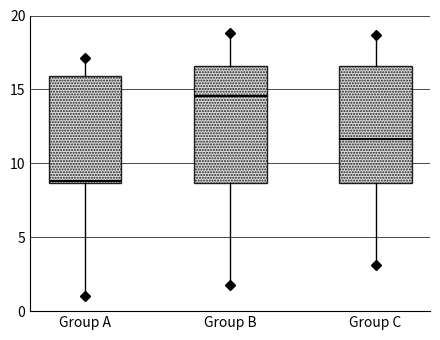

Reading left to right, read every box against the y-axis: the position of its median line, the range the box covers, and the ends of its whiskers. The values are not printed on the chart, so give them approximately, as read against the axis.

Group A: median 9.0, box 8.5 to 16.0, whiskers 1.0 to 17.0
Group B: median 14.5, box 8.5 to 16.5, whiskers 2.0 to 19.0
Group C: median 11.5, box 8.5 to 16.5, whiskers 3.0 to 18.5